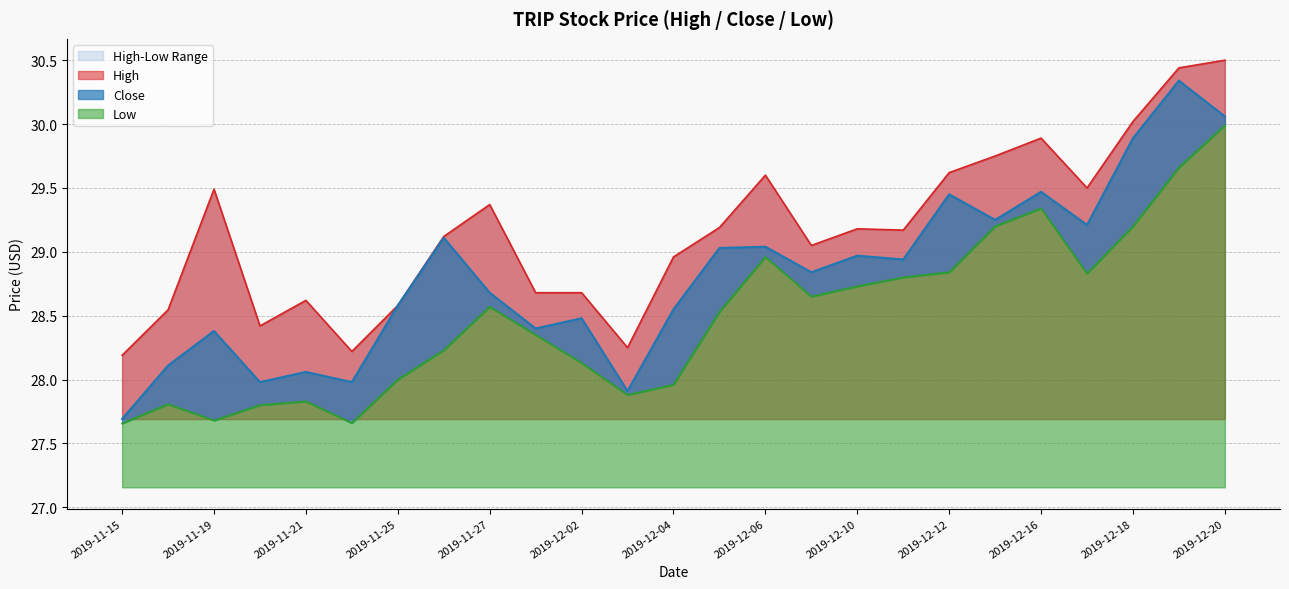

What is the maximum value for Low?

30.0